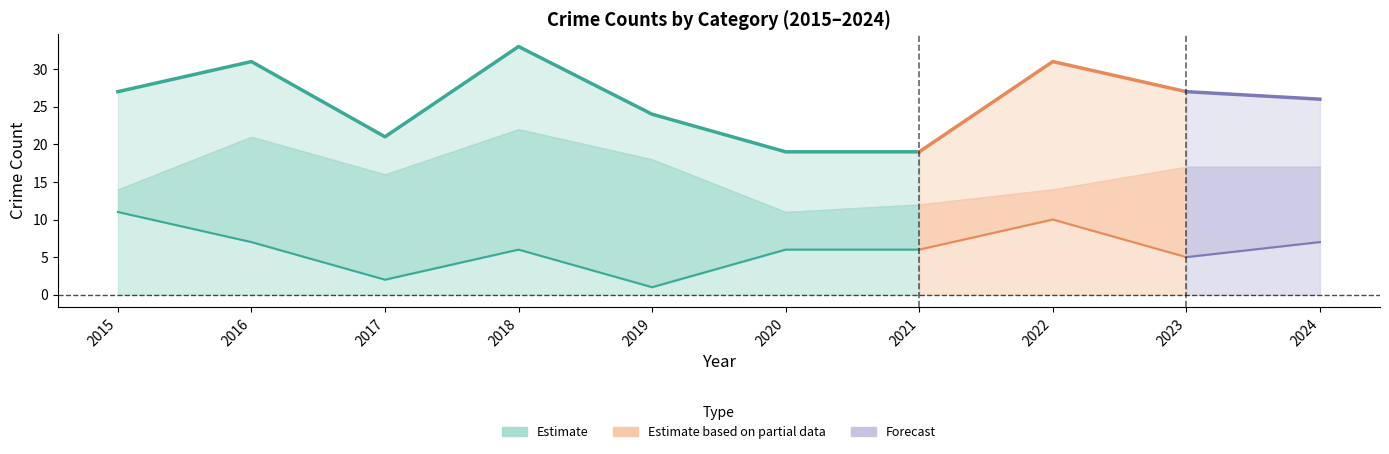

How many data points in Total are above 27?

3